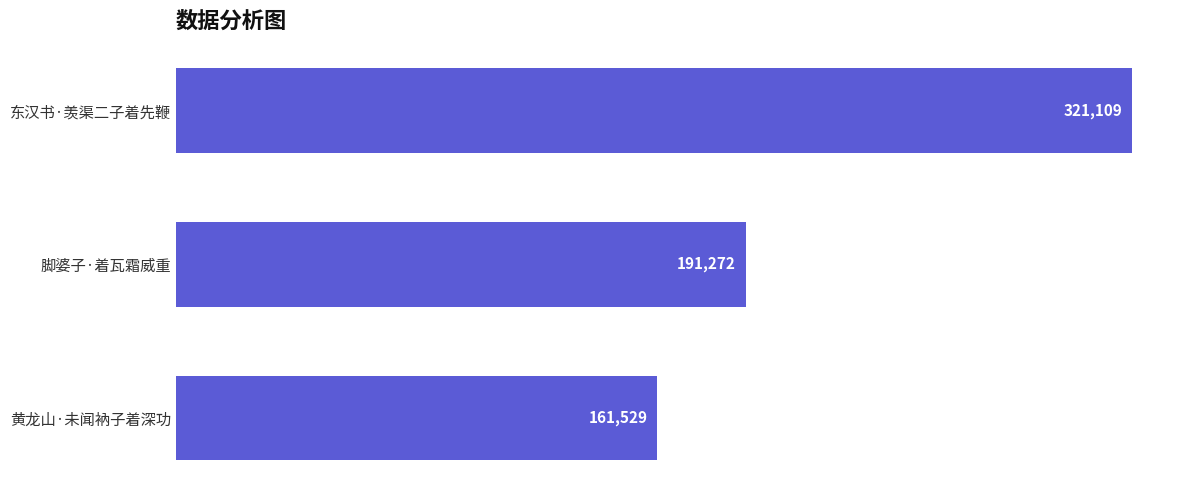

How many categories are shown in the chart?

3